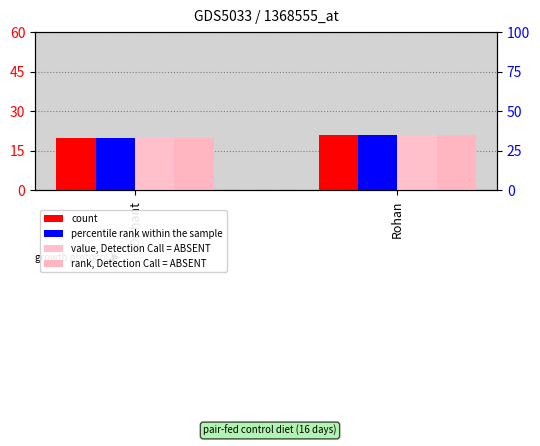

What is the label of the 1st bar from the right?

Rohan